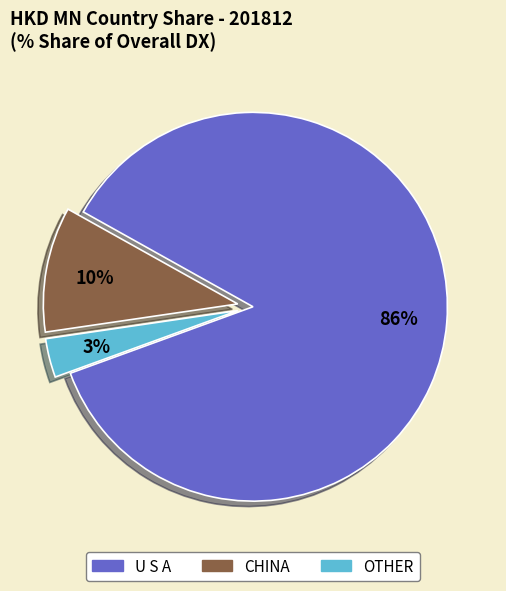

To the nearest percent, what is the average slice percentage?

33%